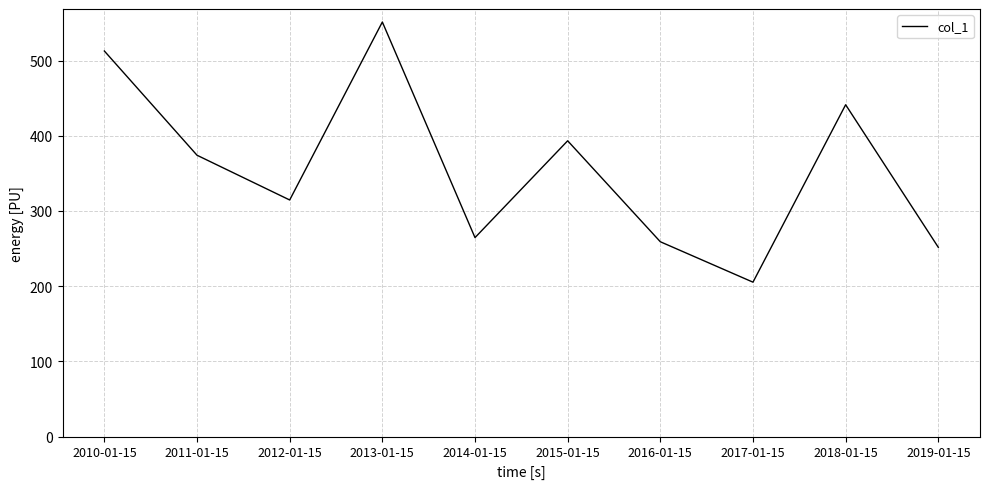

At which category does the chart reach its peak across all series?

2013-01-15